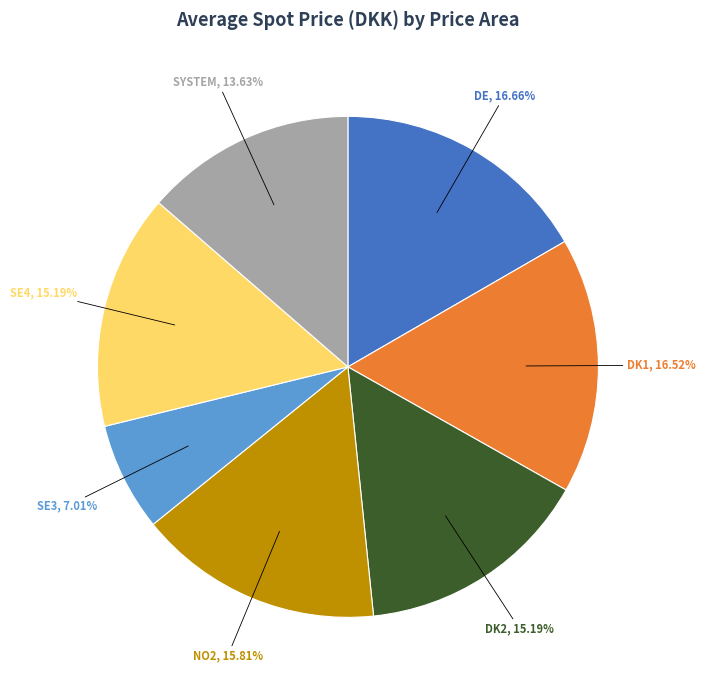

Does NO2 represent more than half of the total?

No